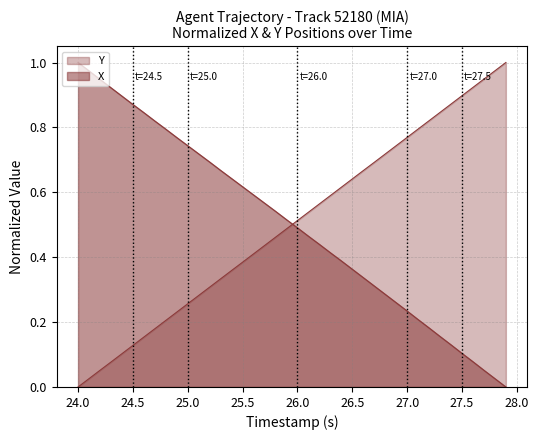

Is the value of X at 27.5 greater than the value of Y at 13?

Yes